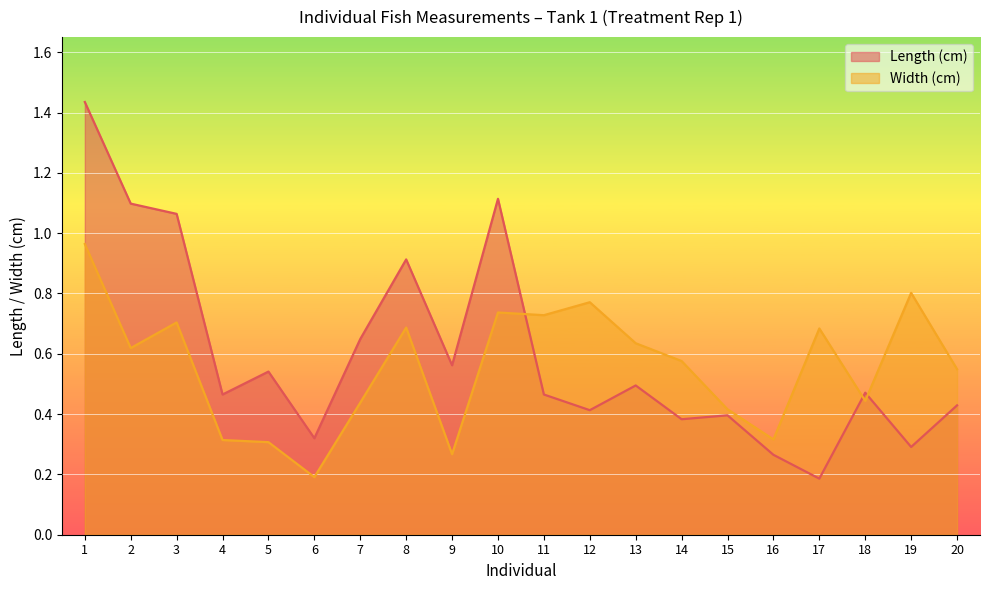

What is the difference between the second highest and second lowest values in the Length (cm) series?

0.8